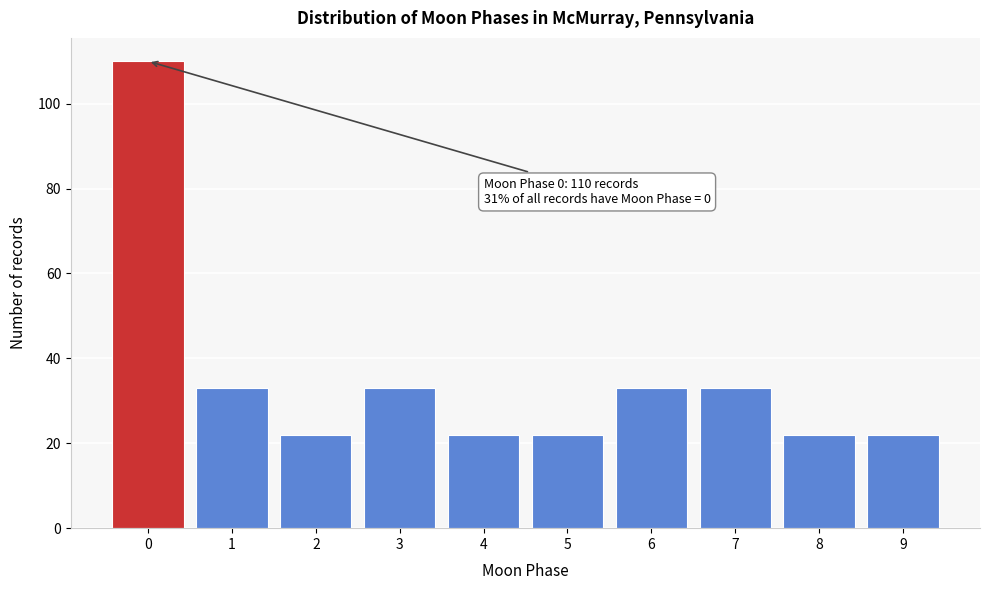

Over which range of the x-axis is the bar tallest?

-0.5 to 0.5